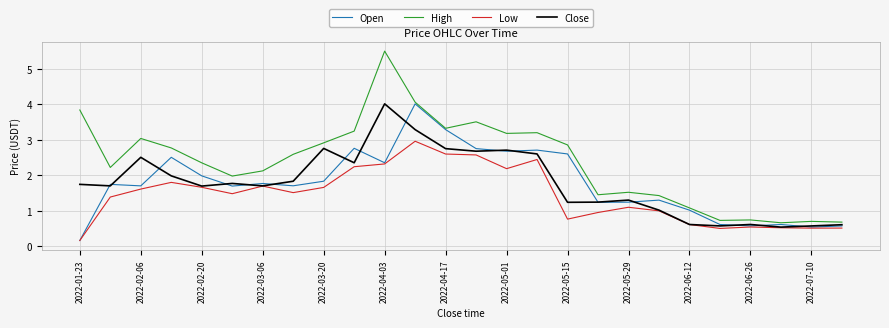

What is the lowest value of the High series?

0.7